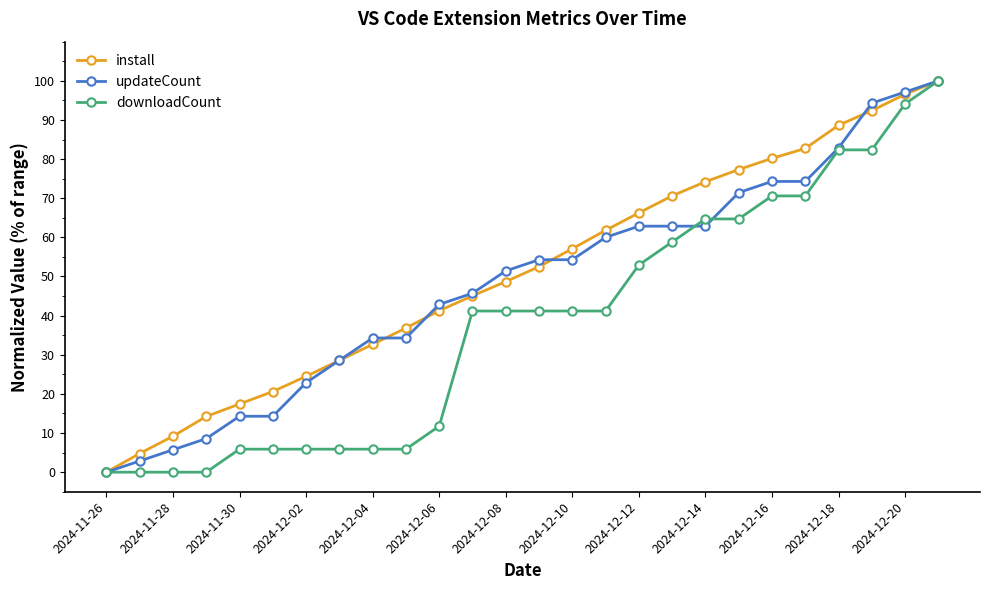

Is this an area chart (filled region under the line)?

No